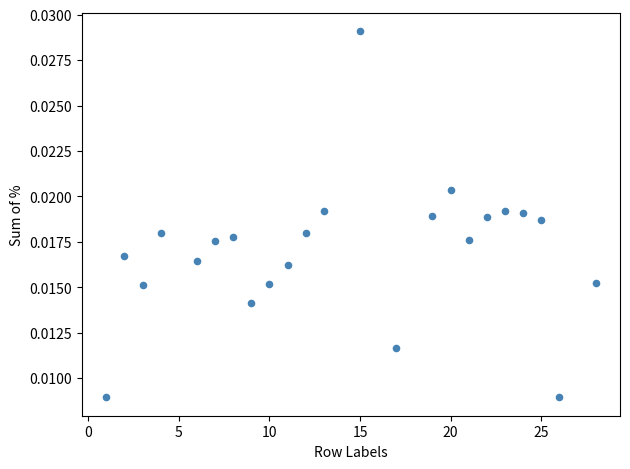

What is the range of X values (max minus min)?

27.0